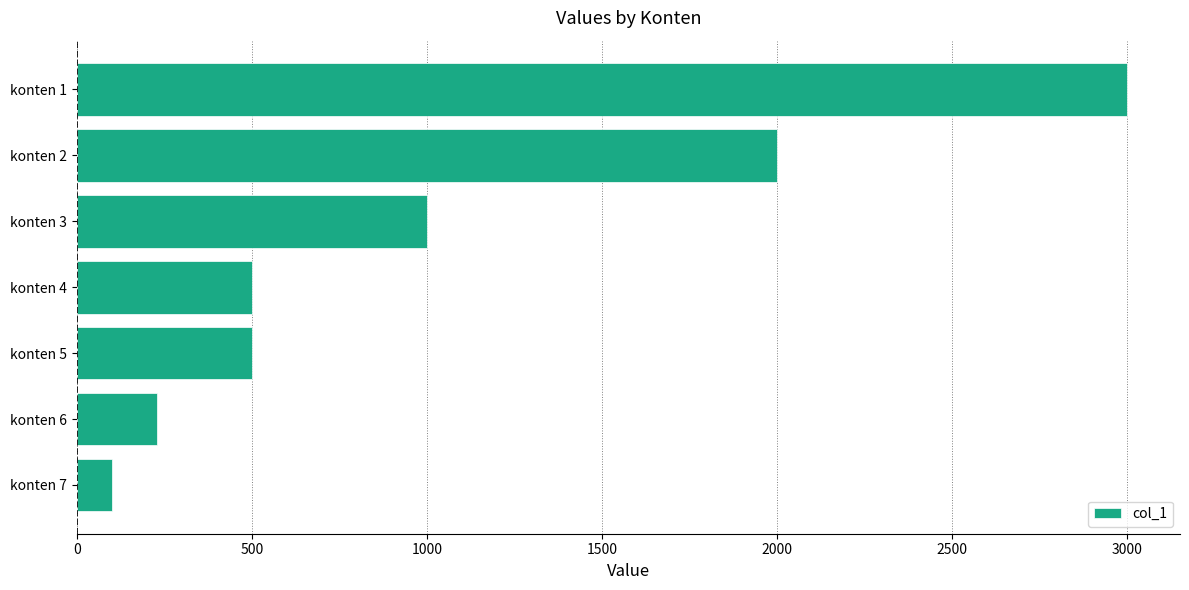

Reading top to bottom, list all the values displayed in this chart.

konten 1=3000	konten 2=2000	konten 3=1000	konten 4=500	konten 5=500	konten 6=230	konten 7=100